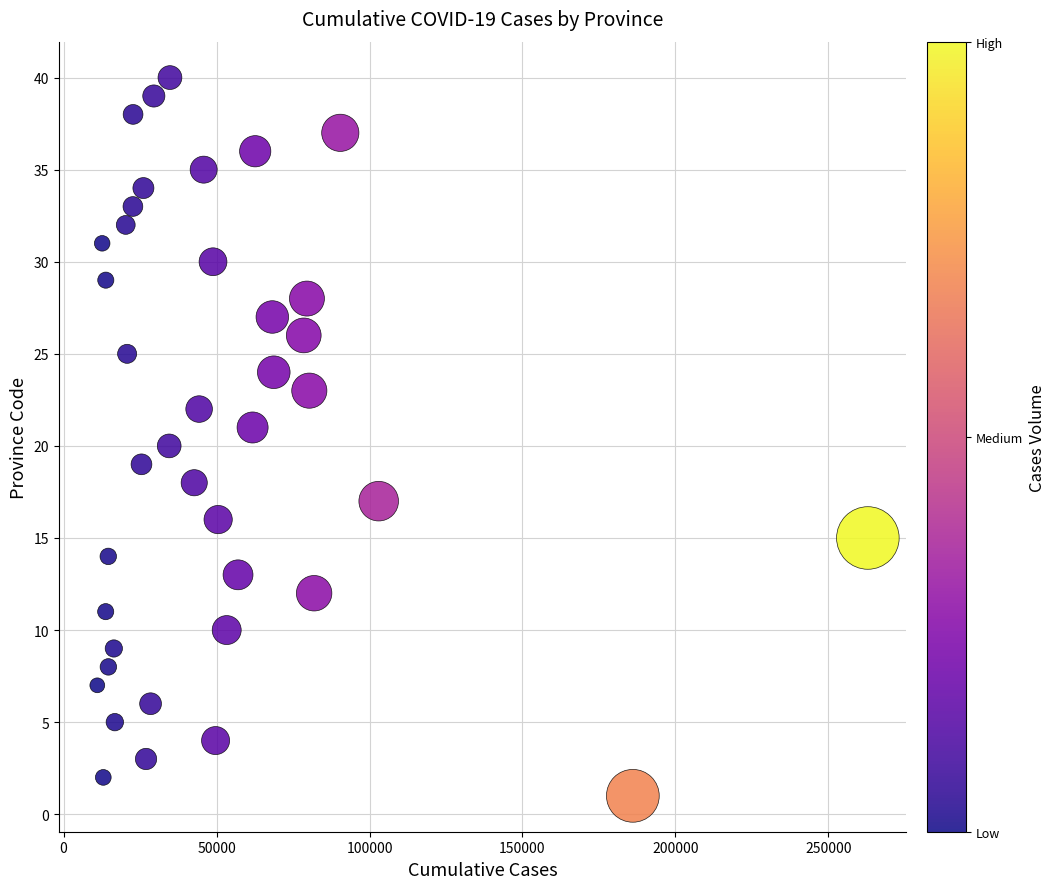

What is the range of X values (max minus min)?

251907